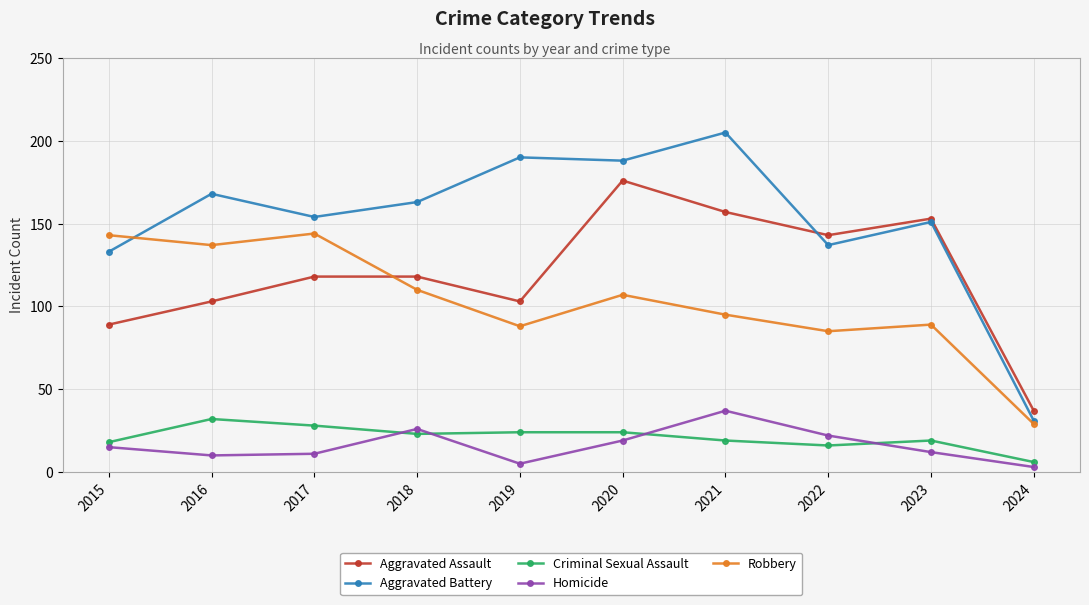

Which series has the largest total across all categories?

Aggravated Battery